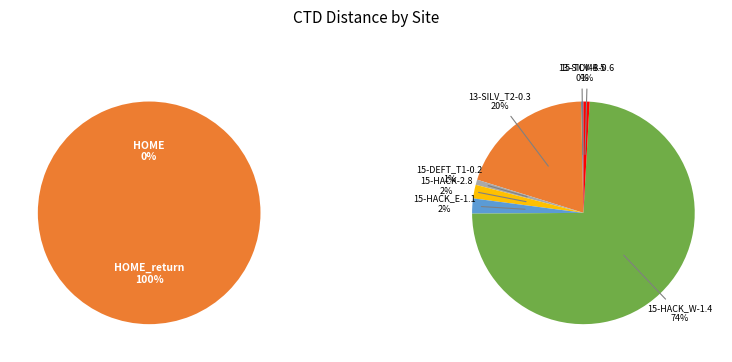

What is the change in value from 15-HACK-2.8 to 15-HACK_E-1.1?

+478.0